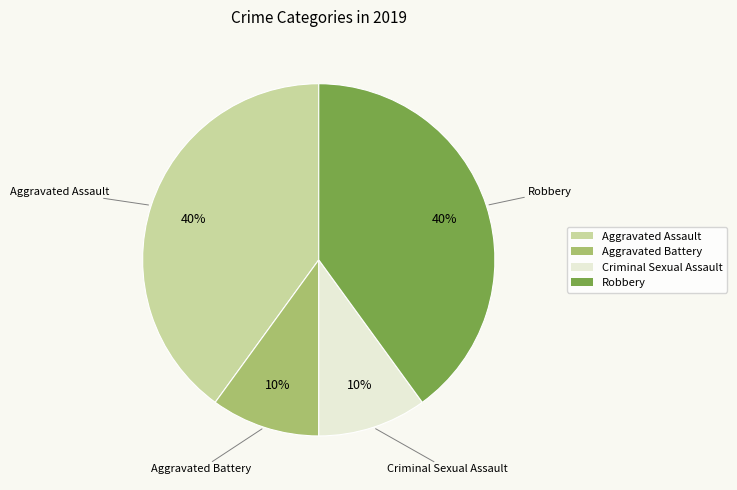

To the nearest percent, what is the combined percentage of Aggravated Assault and Aggravated Battery?

50%